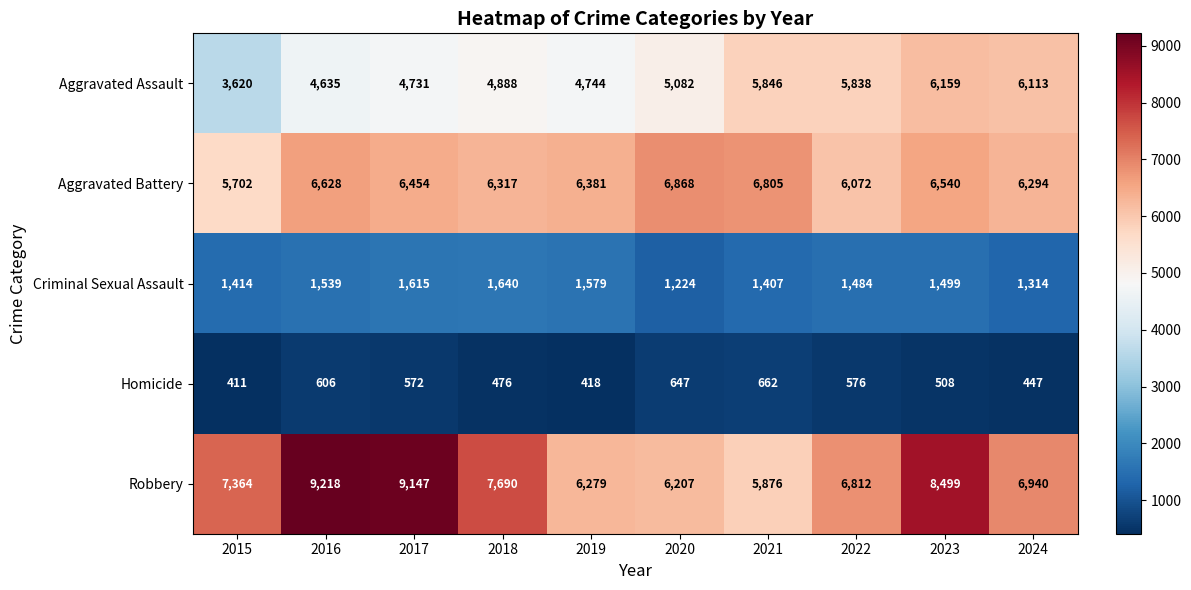

Is it true that Criminal Sexual Assault equals 1499 at 2023?

True